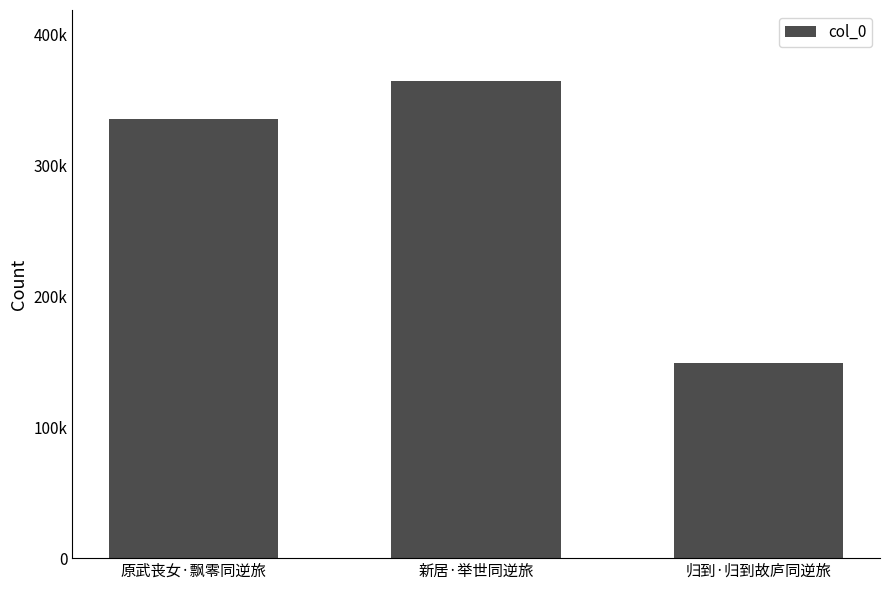

Rank the categories by value from highest to lowest.

新居·举世同逆旅, 原武丧女·飘零同逆旅, 归到·归到故庐同逆旅